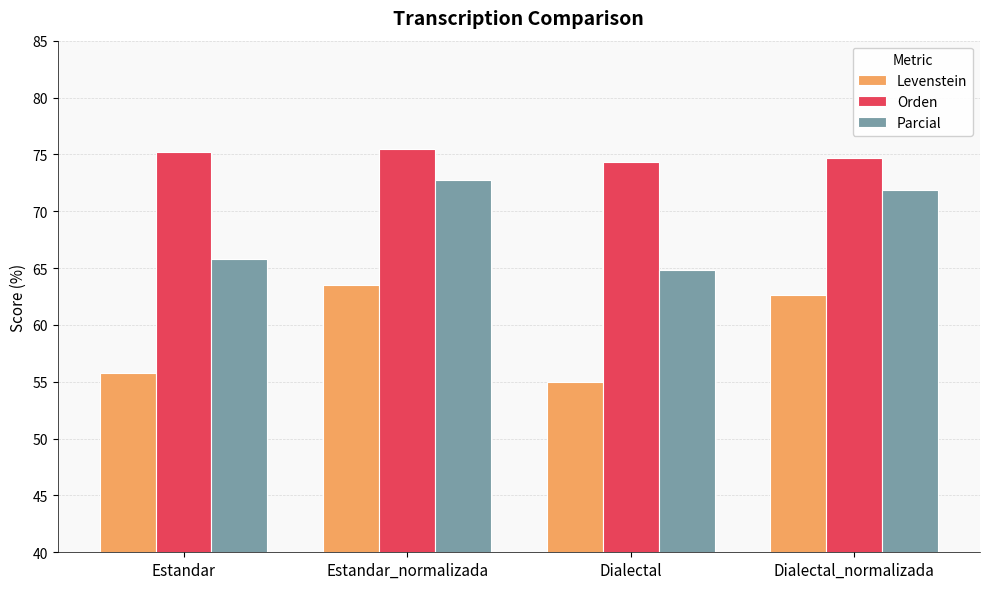

What is the smallest value displayed?

55.0